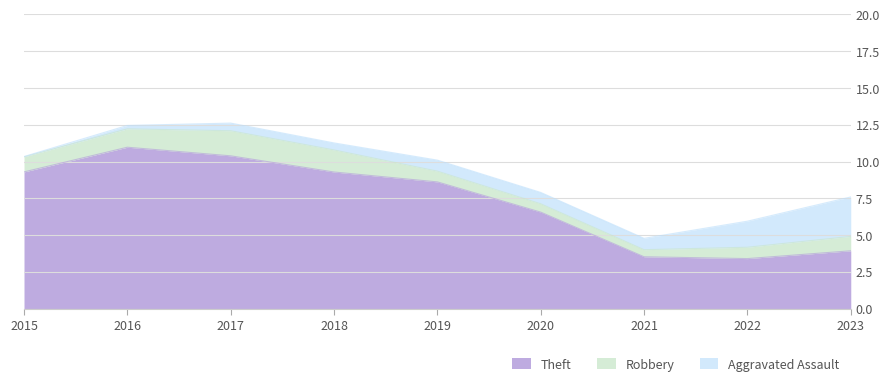

Where does the Aggravated Assault series first go above 1?

2022